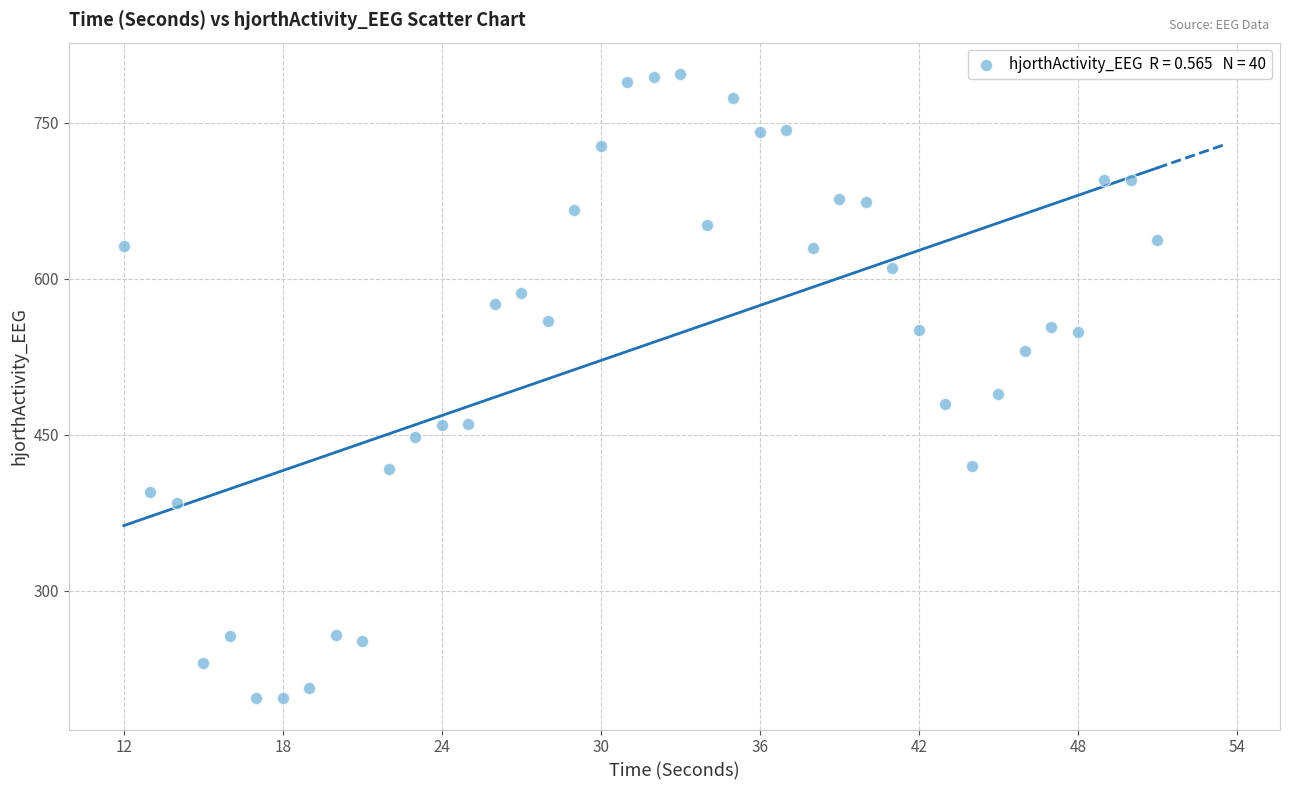

What Y value in the scatter plot is closest to 496?

489.1